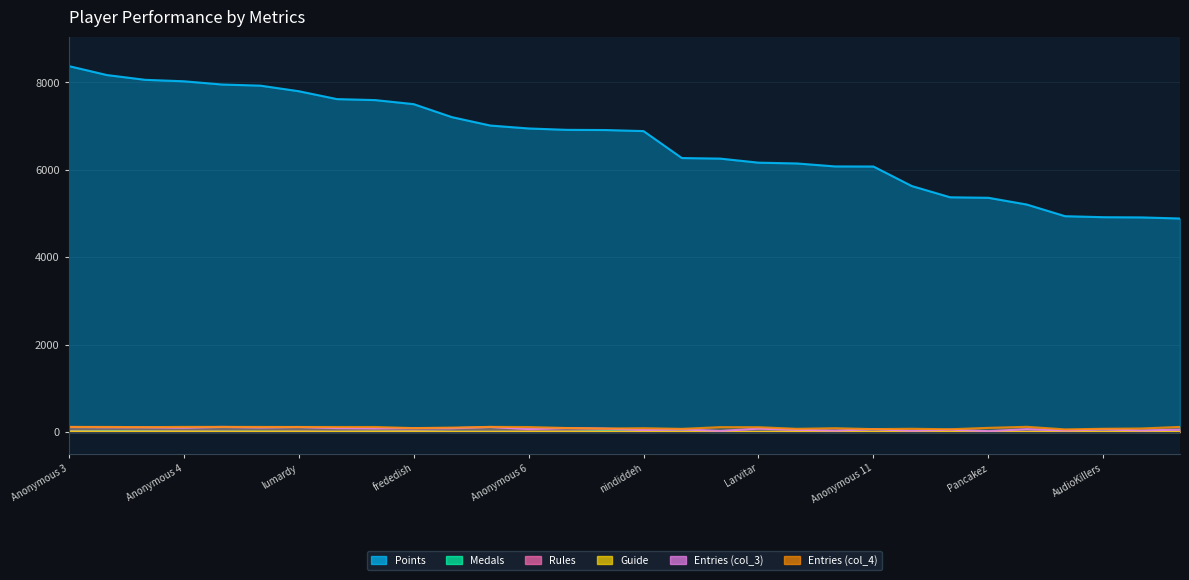

What is the difference between the second highest and minimum values in the col_4 series?

57